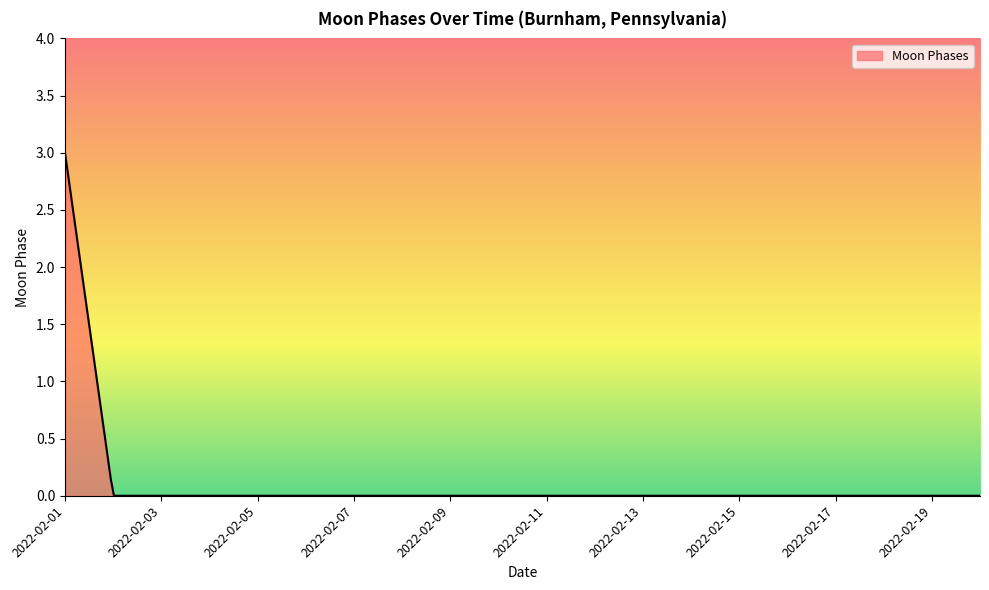

What is the maximum value shown in the chart?

3.0